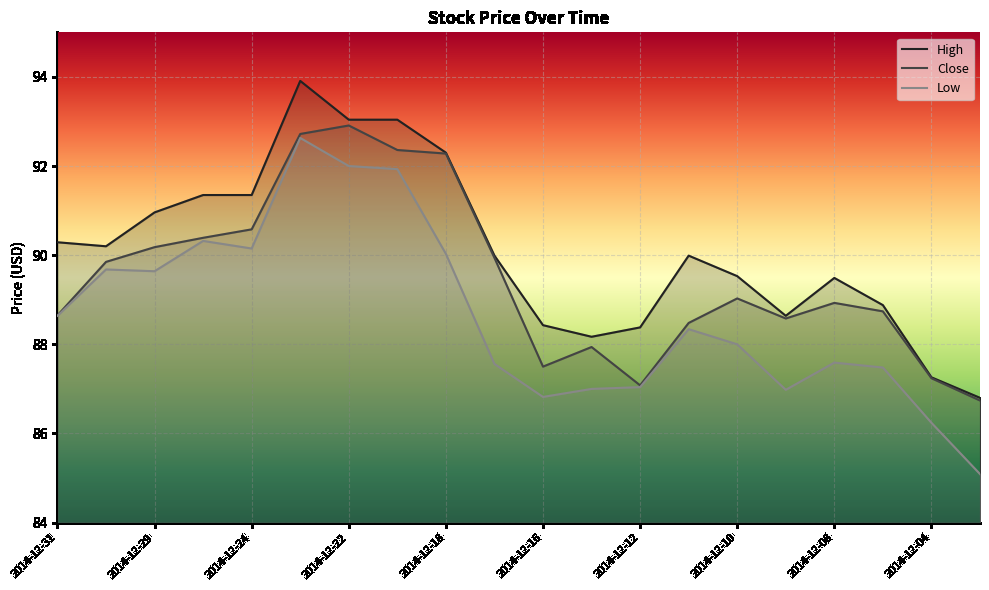

True or false: High and Close intersect in this chart.

False